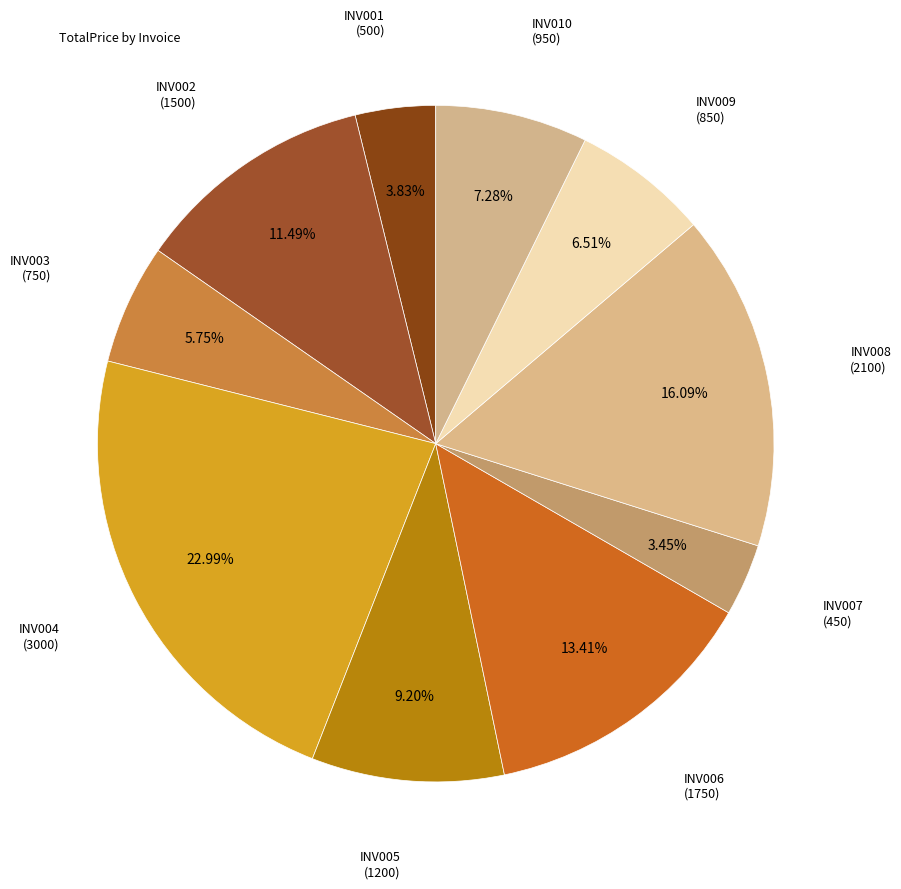

Which slice is the smallest?

INV007